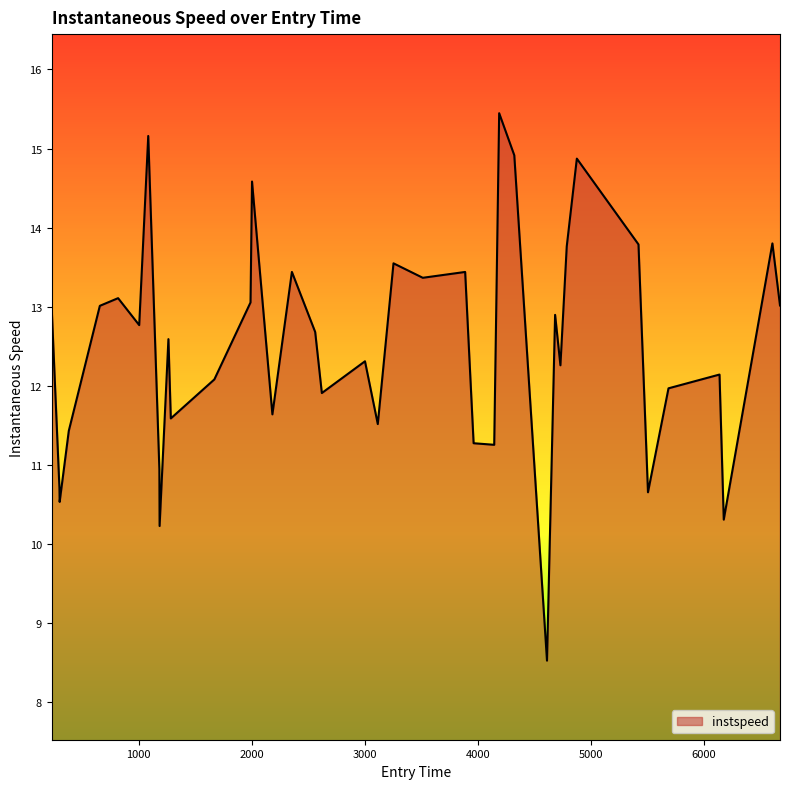

What is the difference between the maximum and minimum values?

6.9